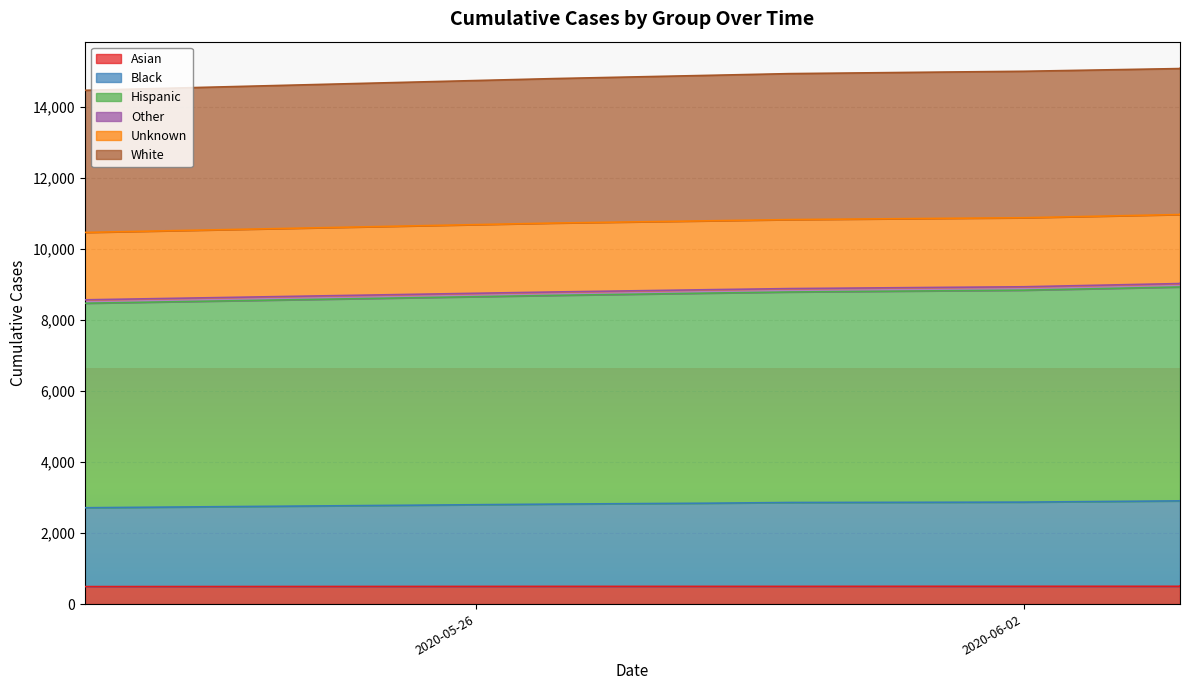

At which label does Black reach its minimum?

2020-05-21